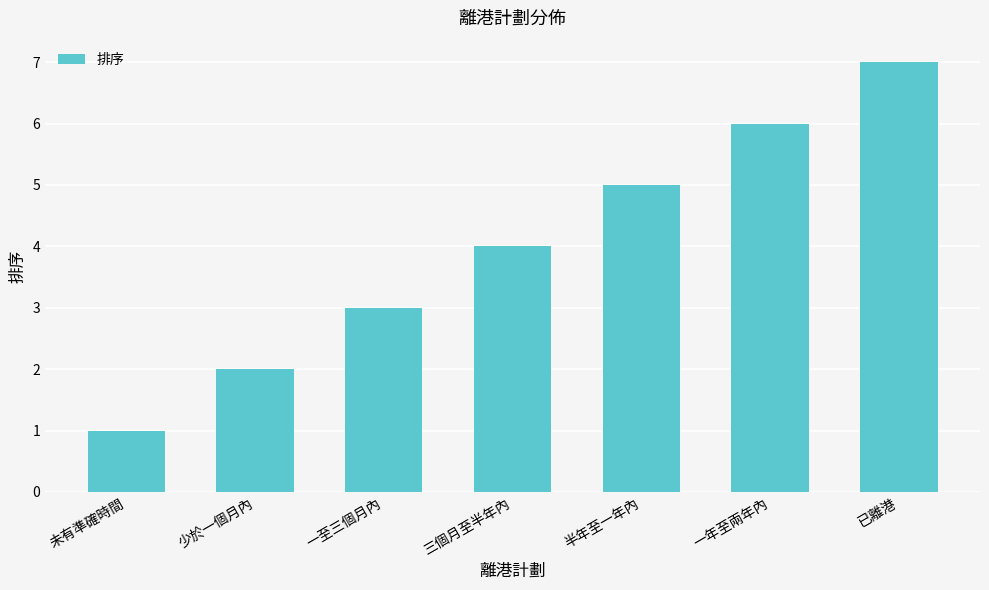

Reading right to left, what are all the values shown in this chart?

已離港=7	一年至兩年內=6	半年至一年內=5	三個月至半年內=4	一至三個月內=3	少於一個月內=2	未有準確時間=1